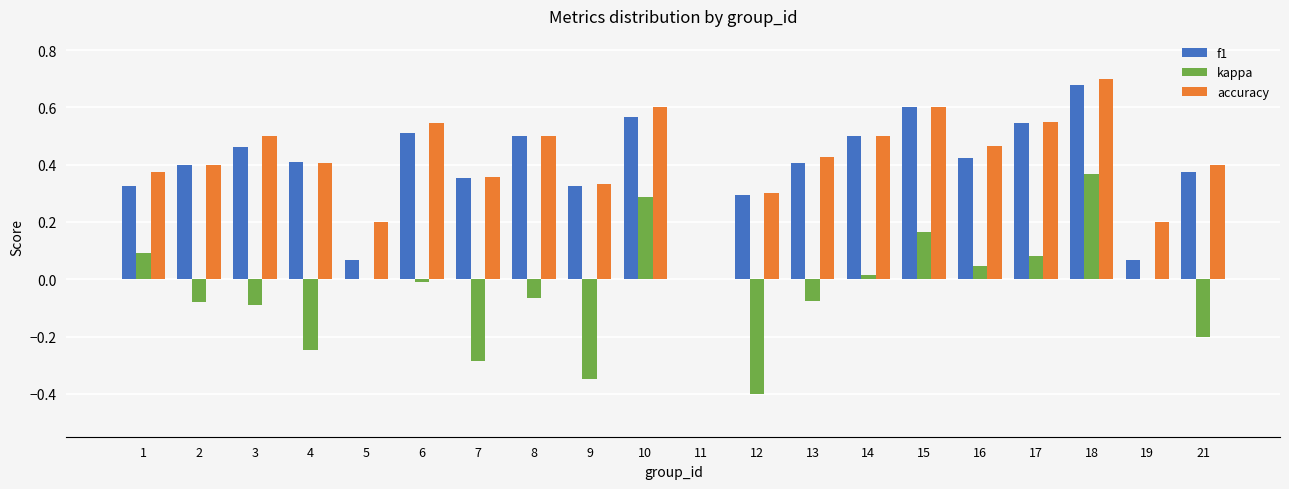

How many groups of bars are there?

20